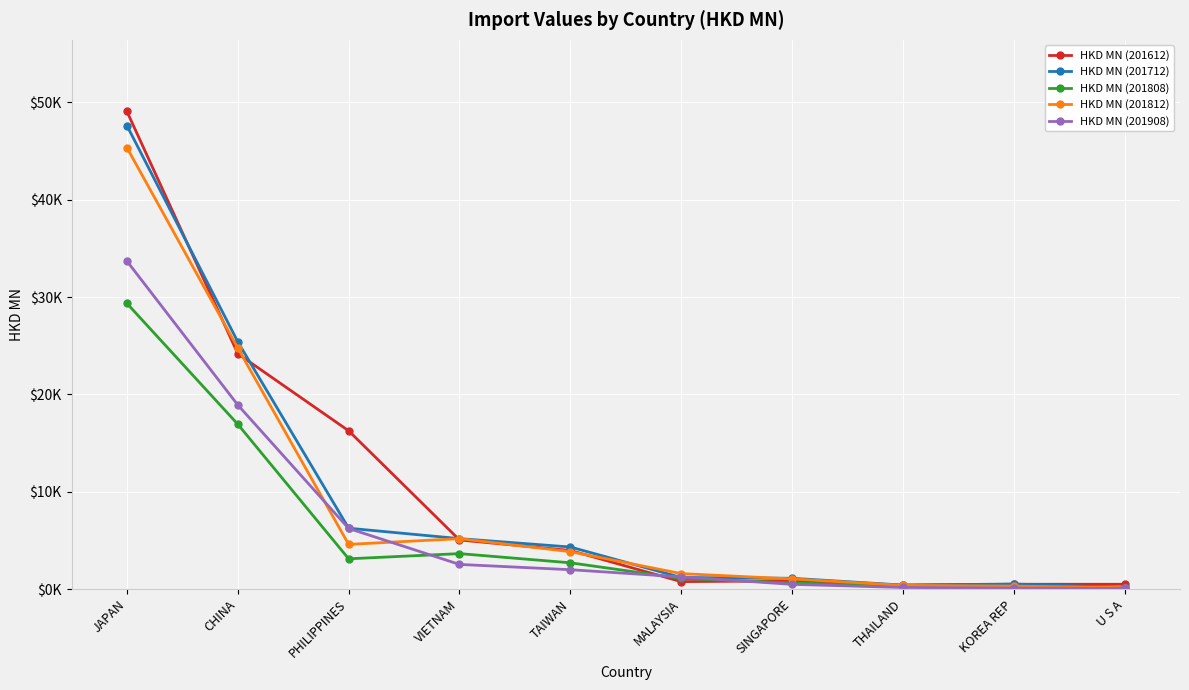

What is the sum of all HKD MN (201712) values?

92206.9